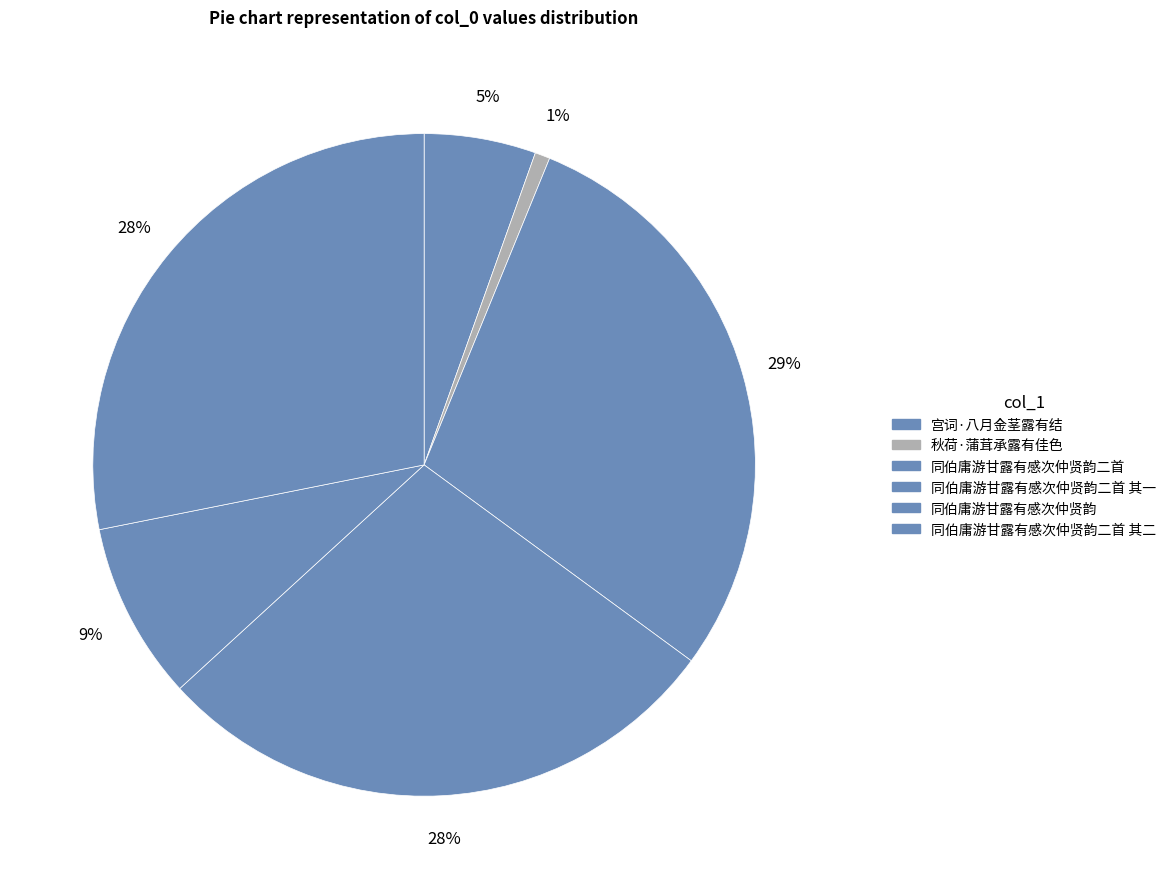

Count the number of slices in the pie.

6